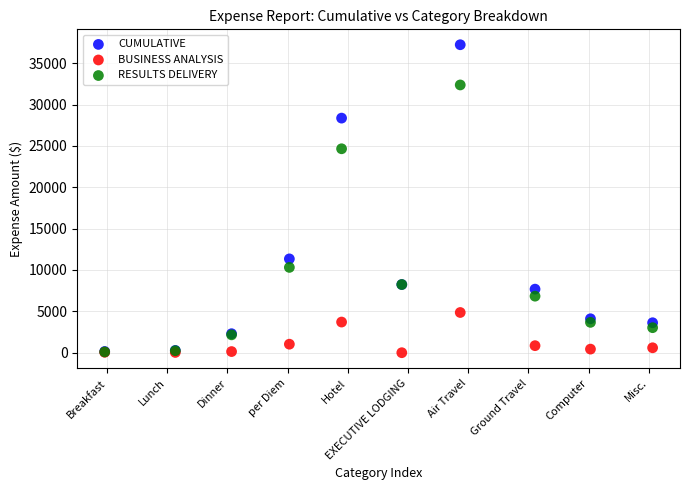

In the CUMULATIVE series, what Y value is closest to 18687?

11340.8